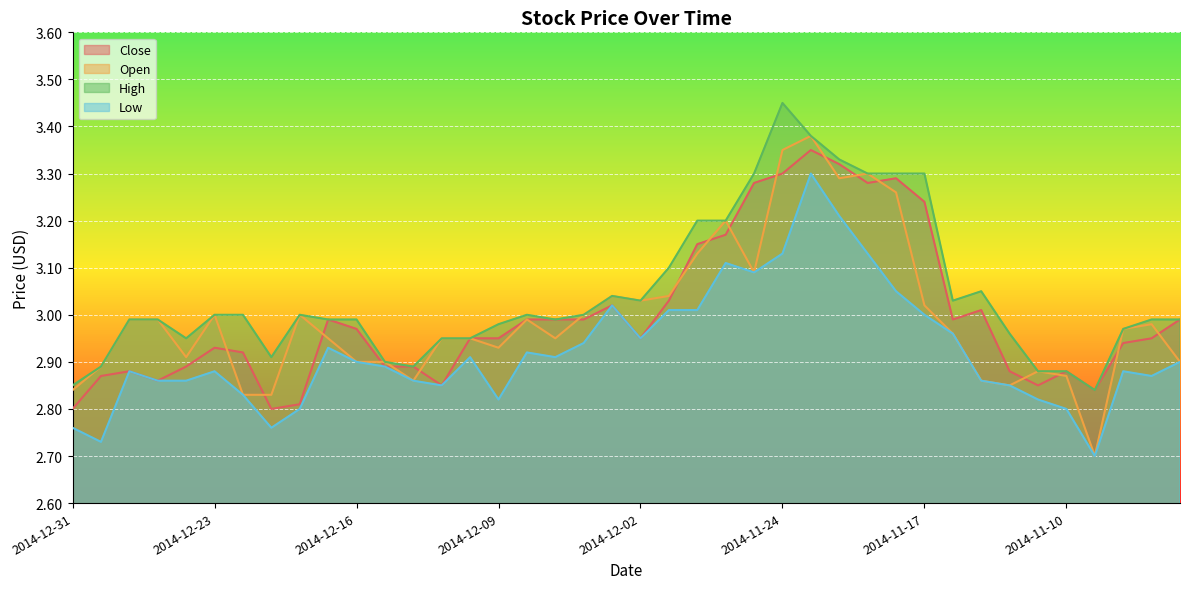

True or false: High has more than 0 points higher than both neighbors.

True